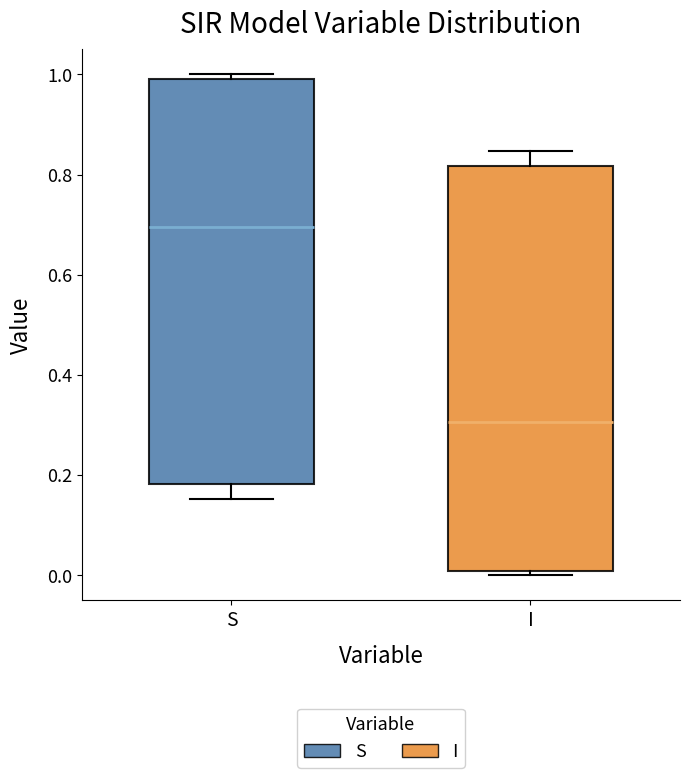

Reading left to right, read every box against the y-axis: the position of its median line, the range the box covers, and the ends of its whiskers. The values are not printed on the chart, so give them approximately, as read against the axis.

S: median 0.70, box 0.18 to 1.00, whiskers 0.16 to 1.00 (just above the box's upper edge)
I: median 0.30, box 0.00 to 0.82, whiskers 0.00 (just below the box's lower edge) to 0.84